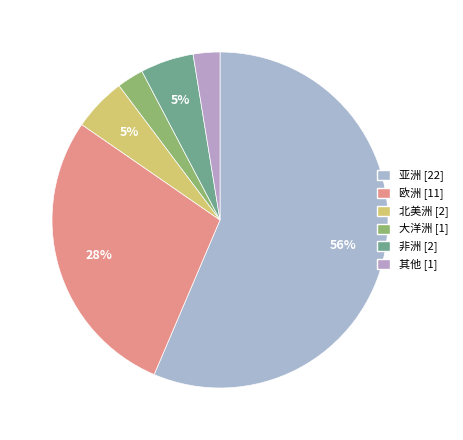

Is there a majority slice in this chart?

Yes